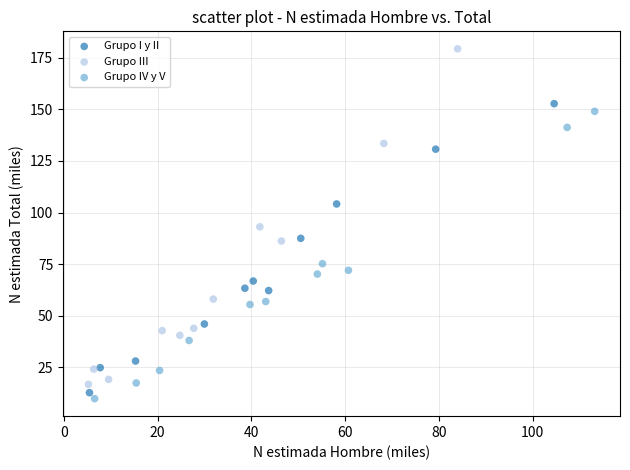

Which series has the widest spread of Y values?

Grupo III